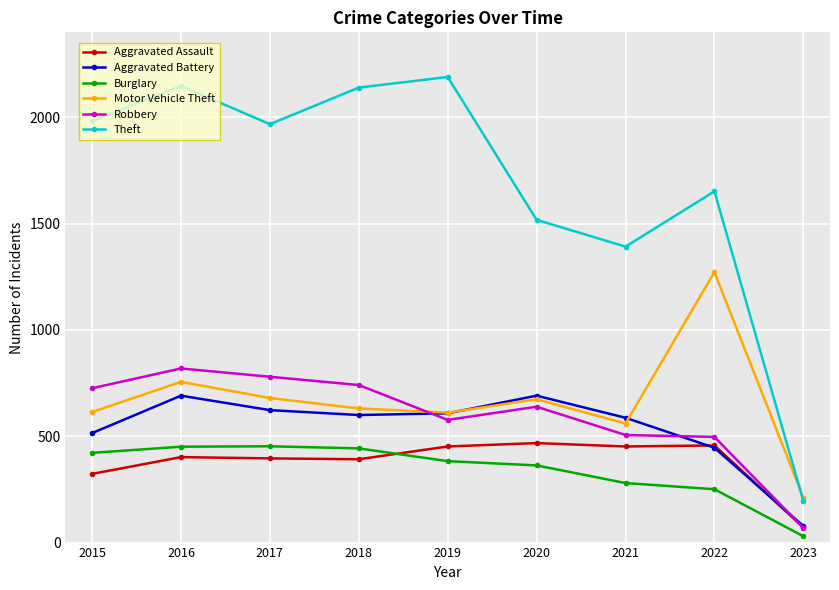

At which category does Theft reach its first local peak?

2016